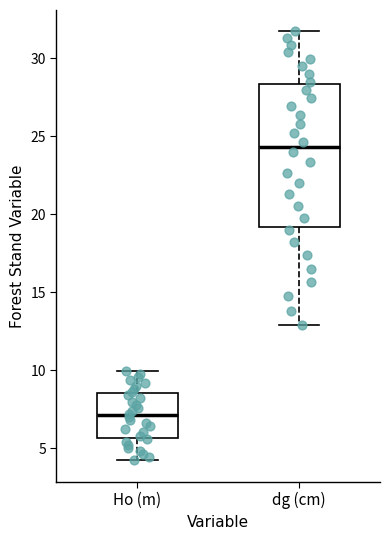

Reading left to right, read every box against the y-axis: the position of its median line, the range the box covers, and the ends of its whiskers. The values are not printed on the chart, so give them approximately, as read against the axis.

Ho (m): median 7.0, box 5.5 to 8.5, whiskers 4.0 to 10.0
dg (cm): median 24.5, box 19.0 to 28.5, whiskers 13.0 to 31.5